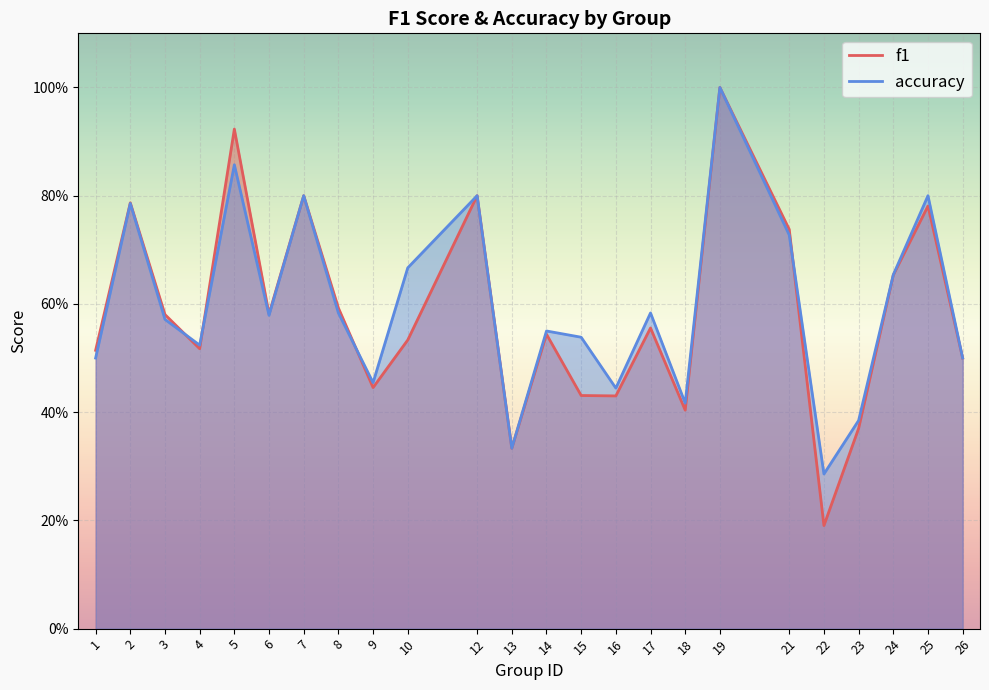

Rank the categories by f1 value from highest to lowest.

19, 5, 7, 12, 2, 25, 21, 24, 8, 6, 3, 17, 14, 10, 4, 1, 26, 9, 15, 16, 18, 23, 13, 22